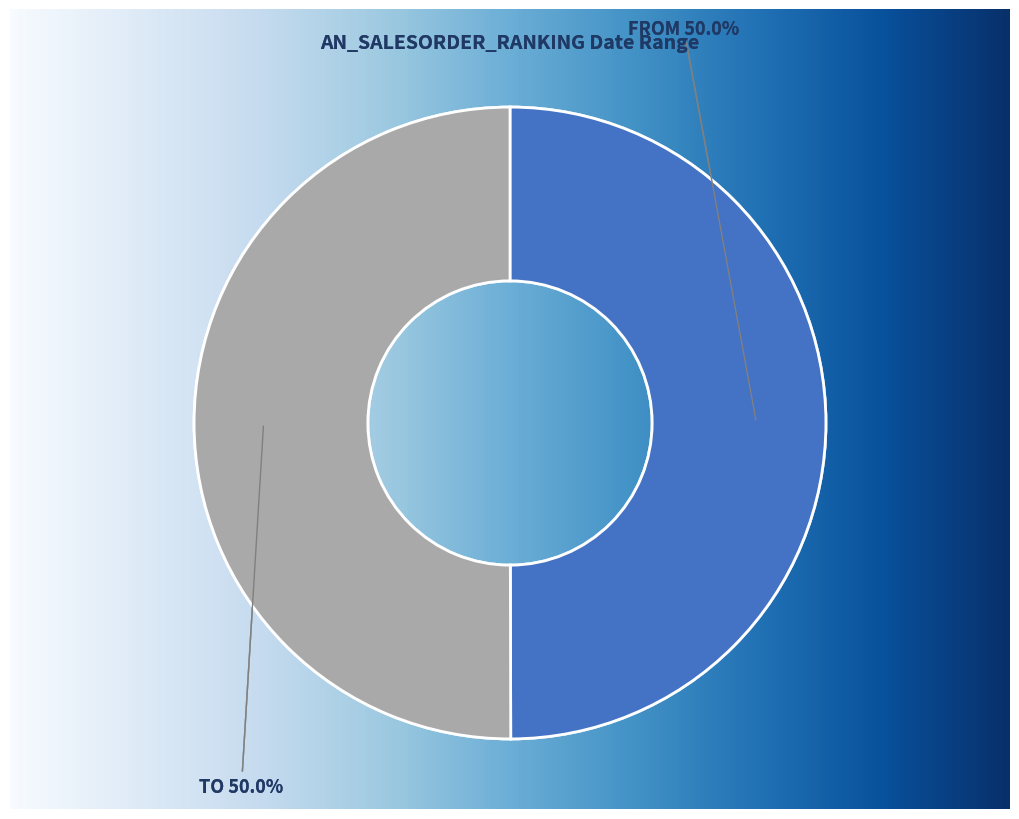

To the nearest percent, what portion does FROM represent?

50%